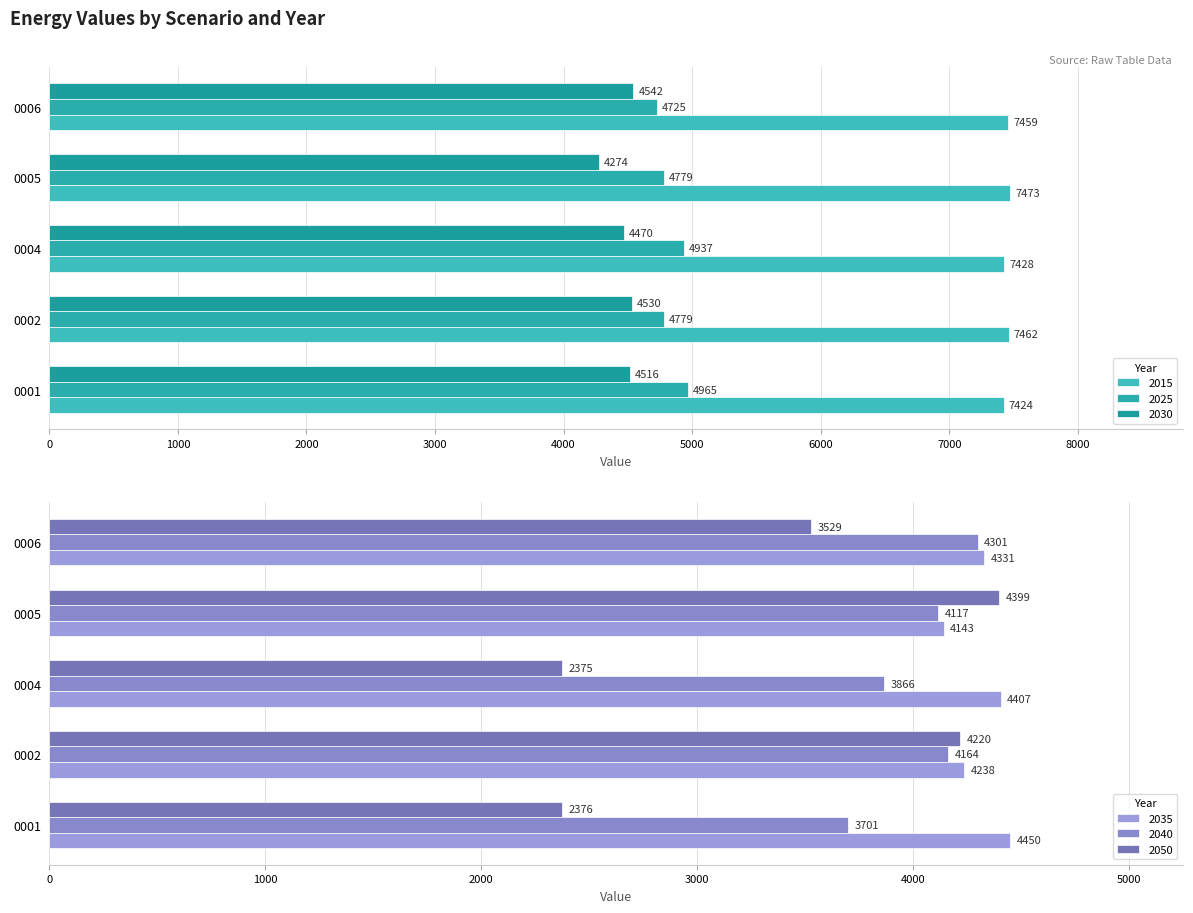

Where does the 2015 series first go above 7459?

0002